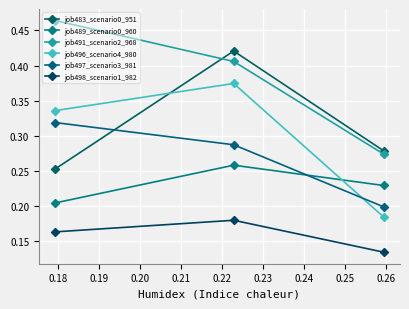

Count the number of data series in this chart.

6